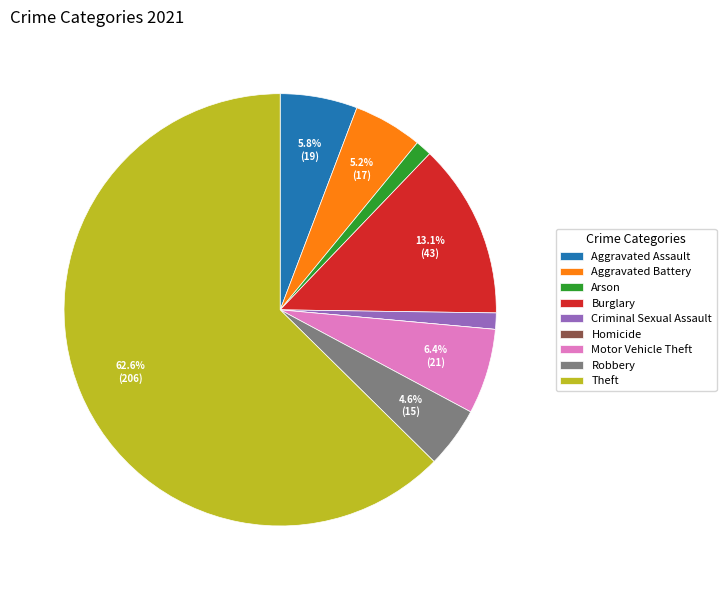

What percentage is NOT represented by Robbery?

95.4%